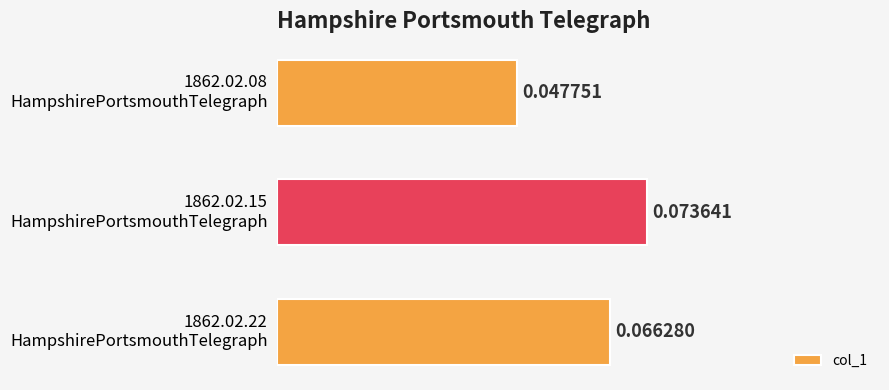

How many bars are there in total?

3